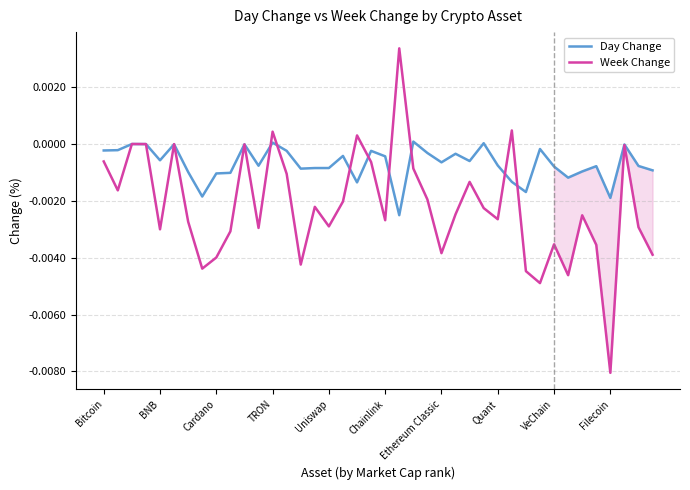

Rank the series at 34 from highest to lowest value.

Day Change, Week Change